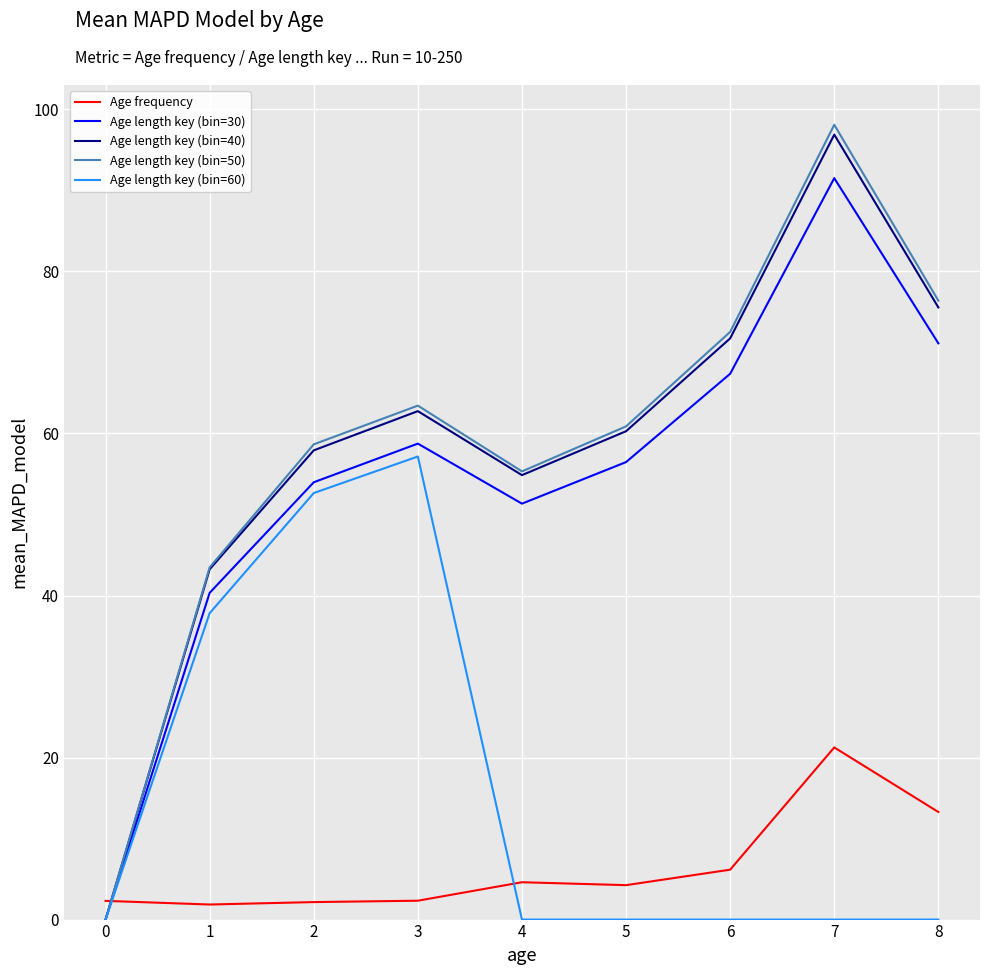

How many values in Age length key (bin=30) are above zero?

8